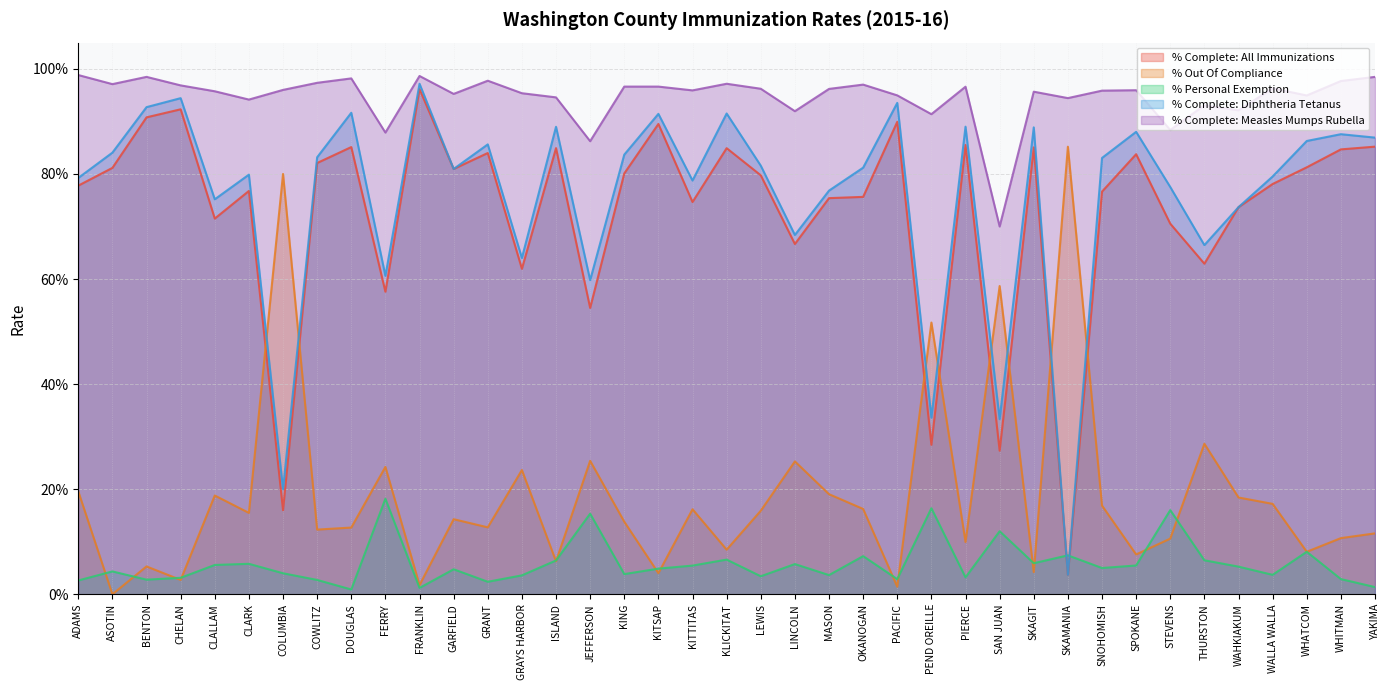

At which category does Percent_with_personal_exemption reach its first local valley?

BENTON